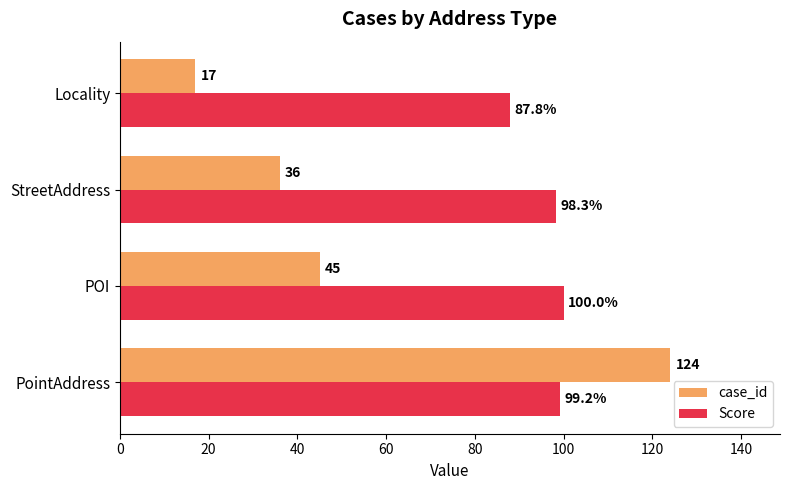

What are all the series names shown in the legend?

case_id, Score